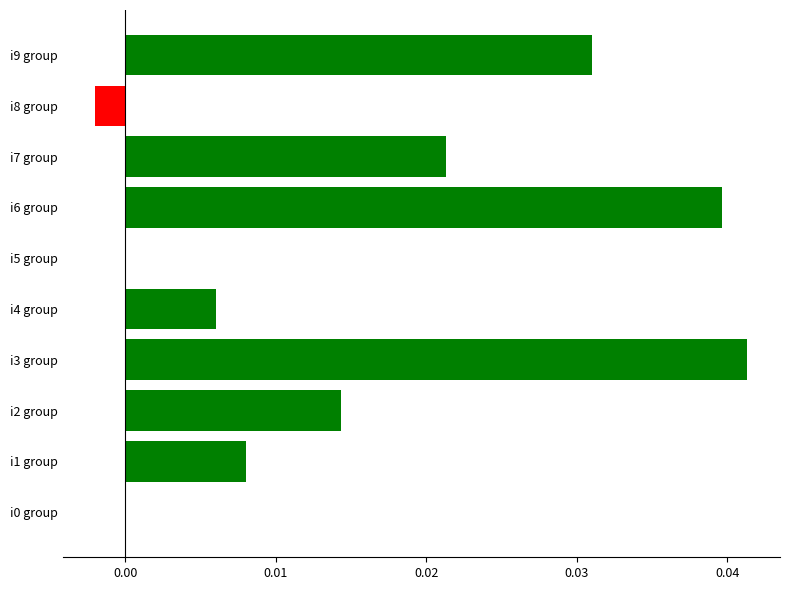

Is it true that the value at i2 group is 0.0?

True